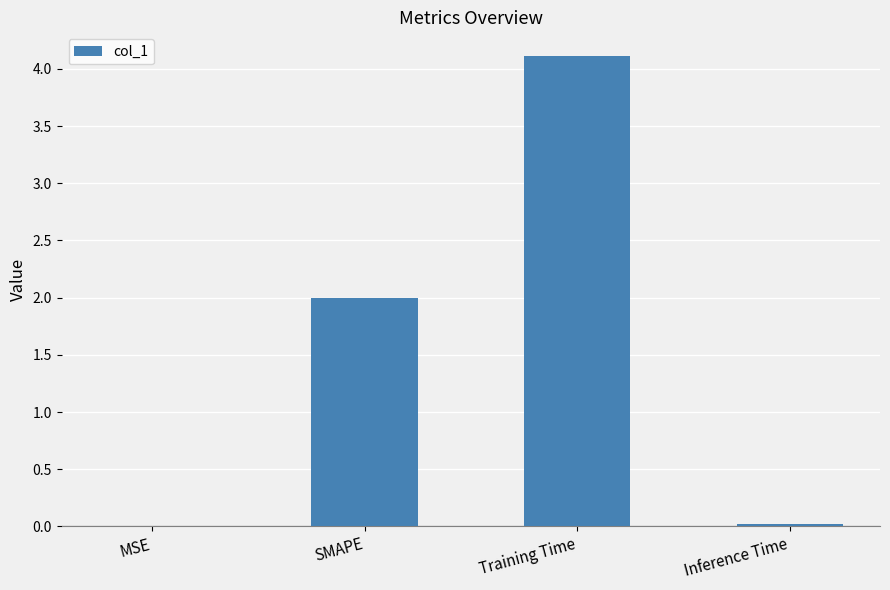

Which label corresponds to the largest value in the chart?

Training Time